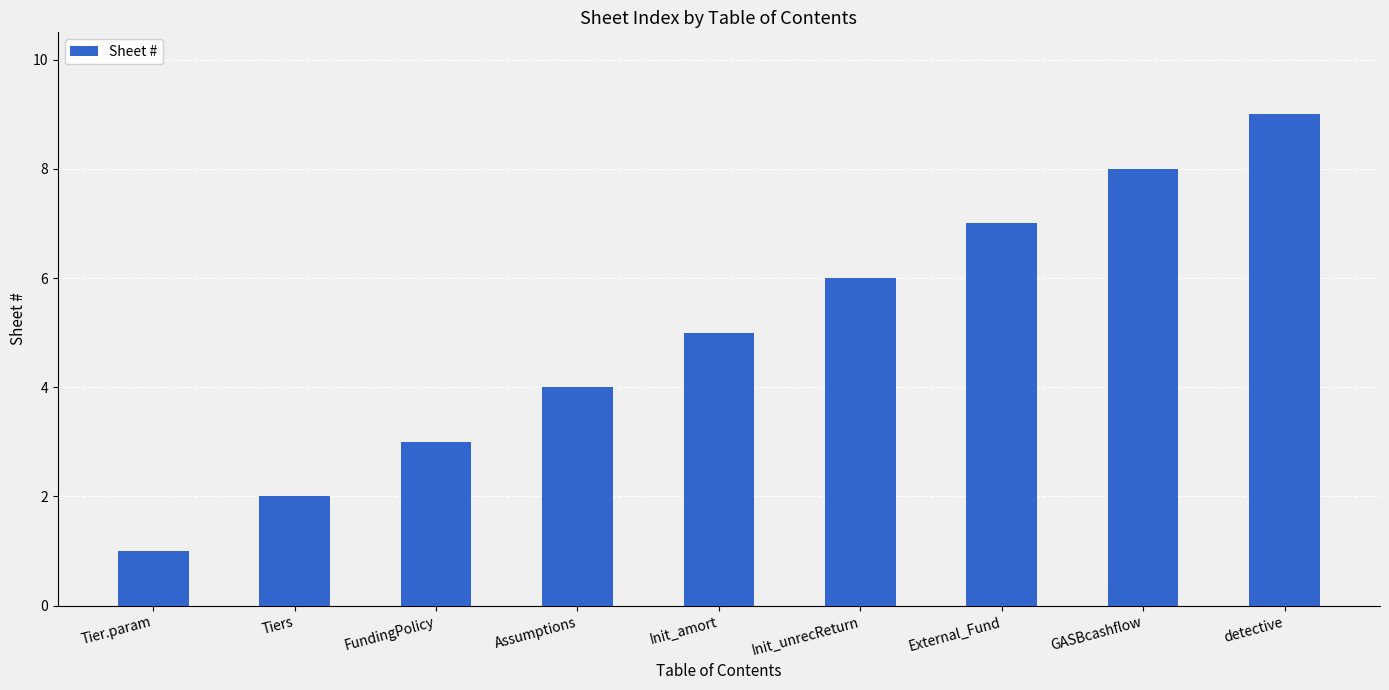

Does the chart contain any negative values?

No